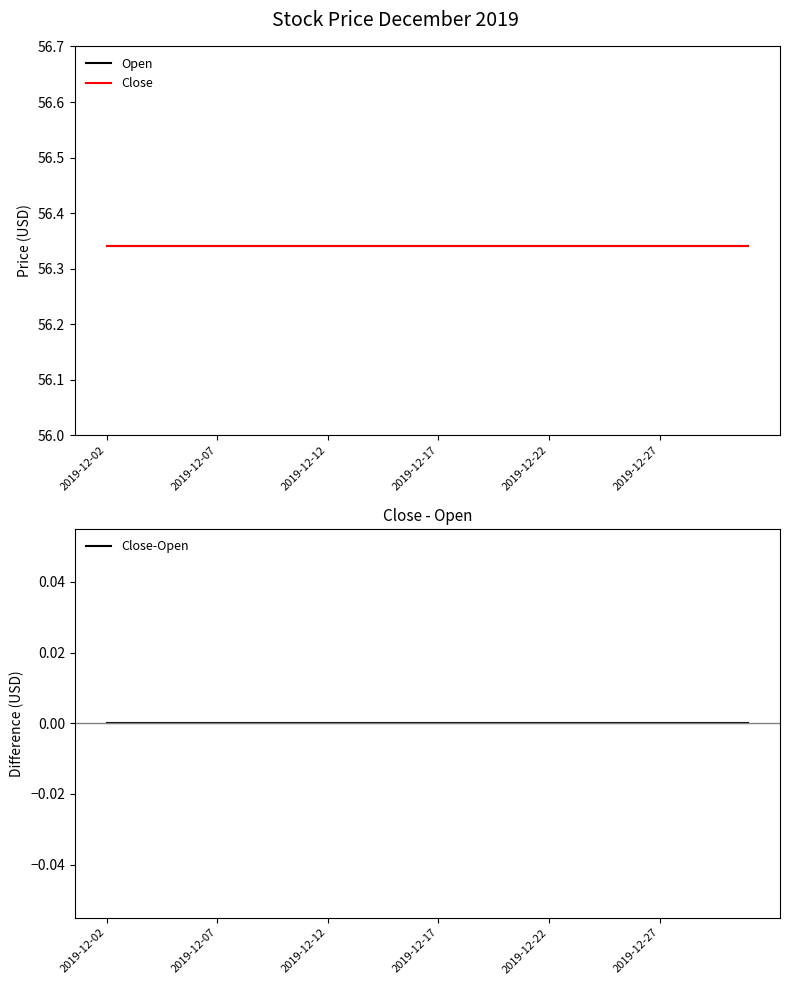

How many data points does each series have?

30